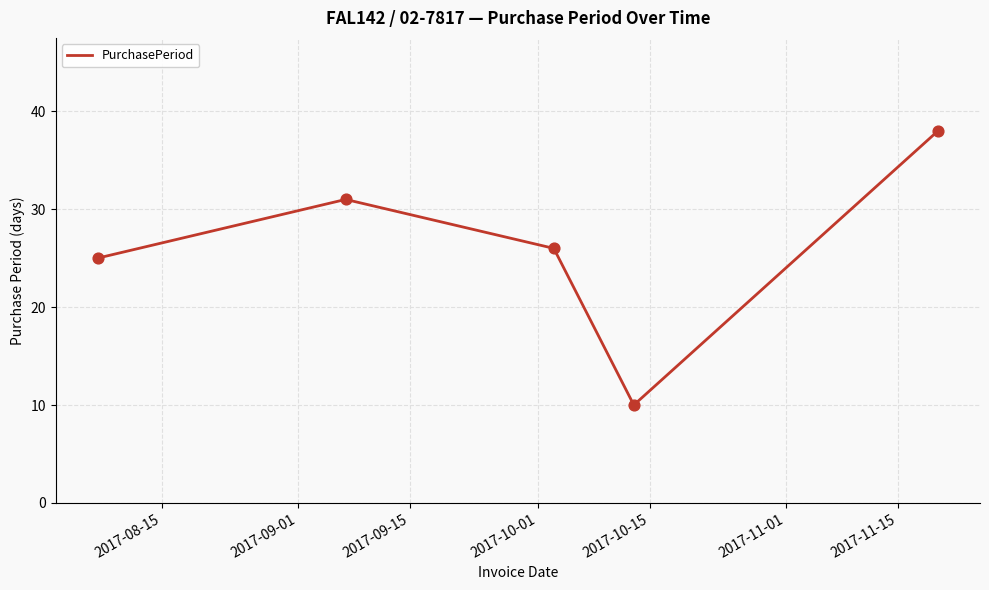

True or false: the data has more than 1 interior local peaks.

False